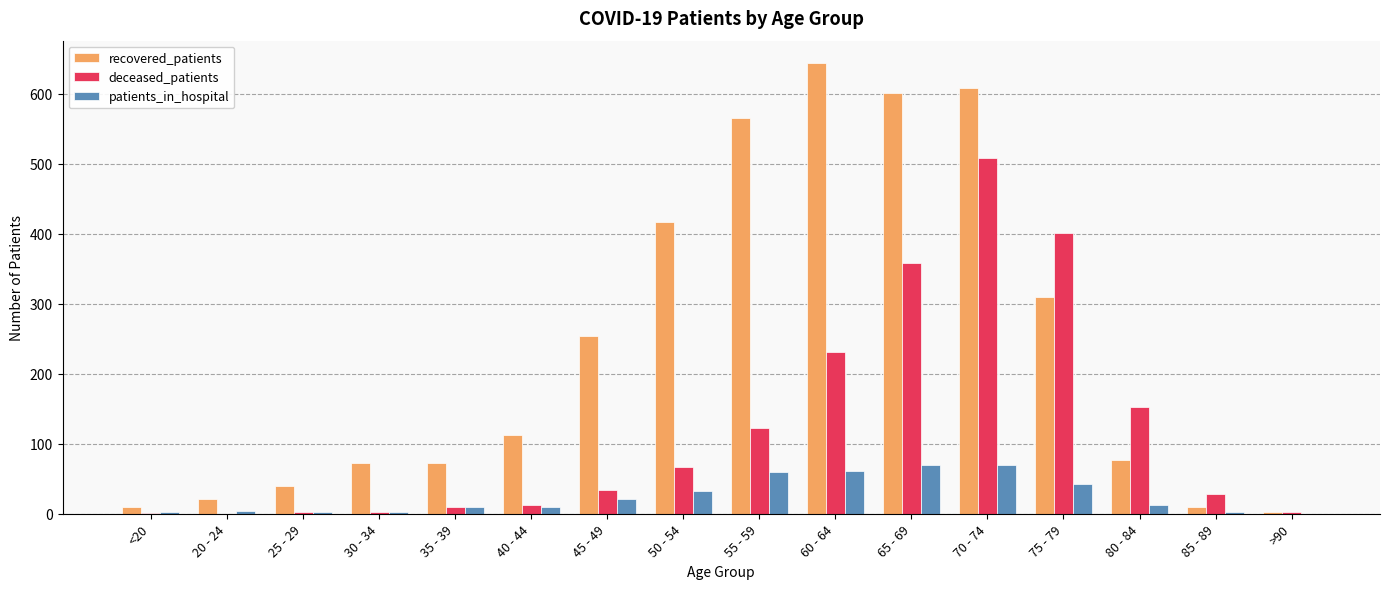

At which label is recovered_patients closest to 323?

75 - 79